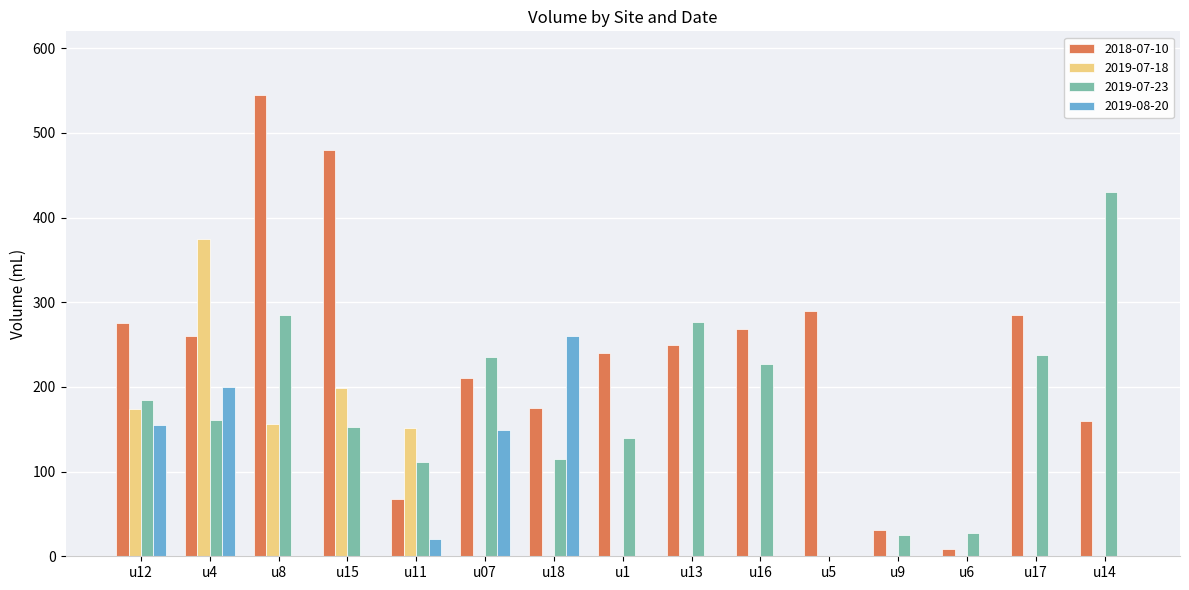

True or false: 2019-07-23 has a value of 115 at u18.

True